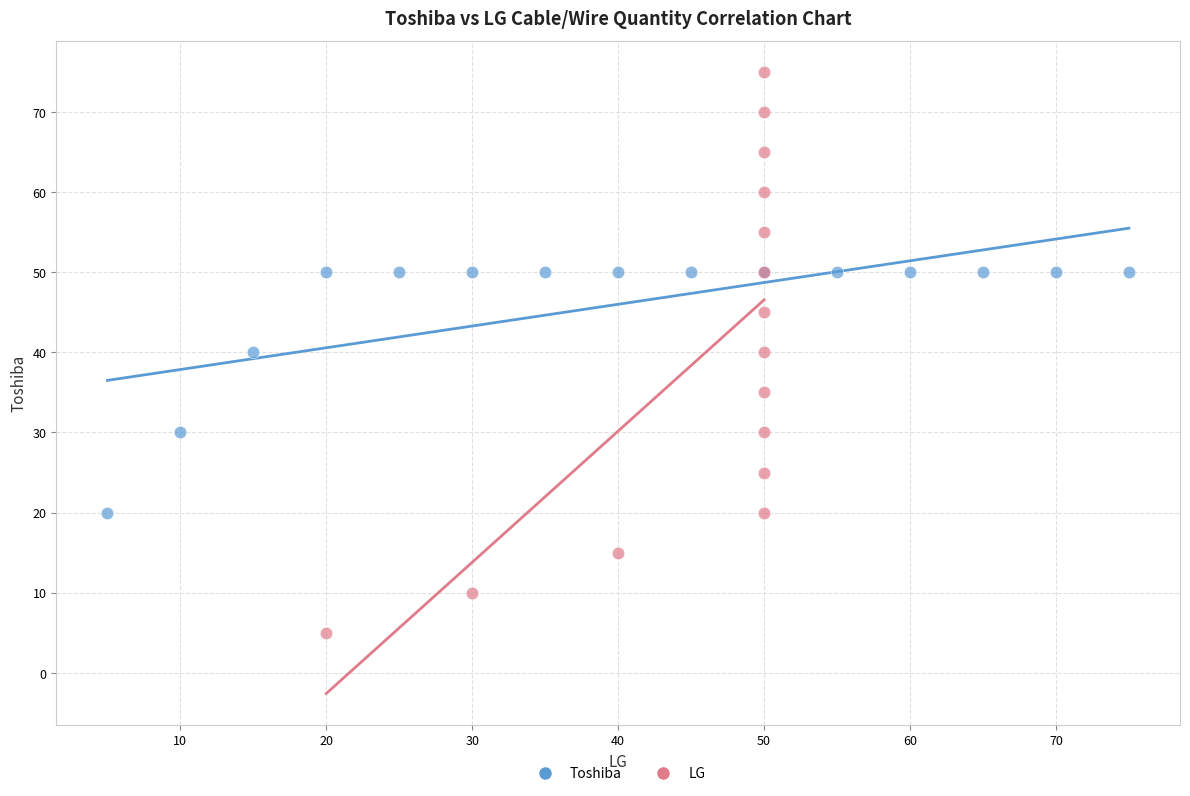

Which series has the largest Y range (max minus min)?

LG